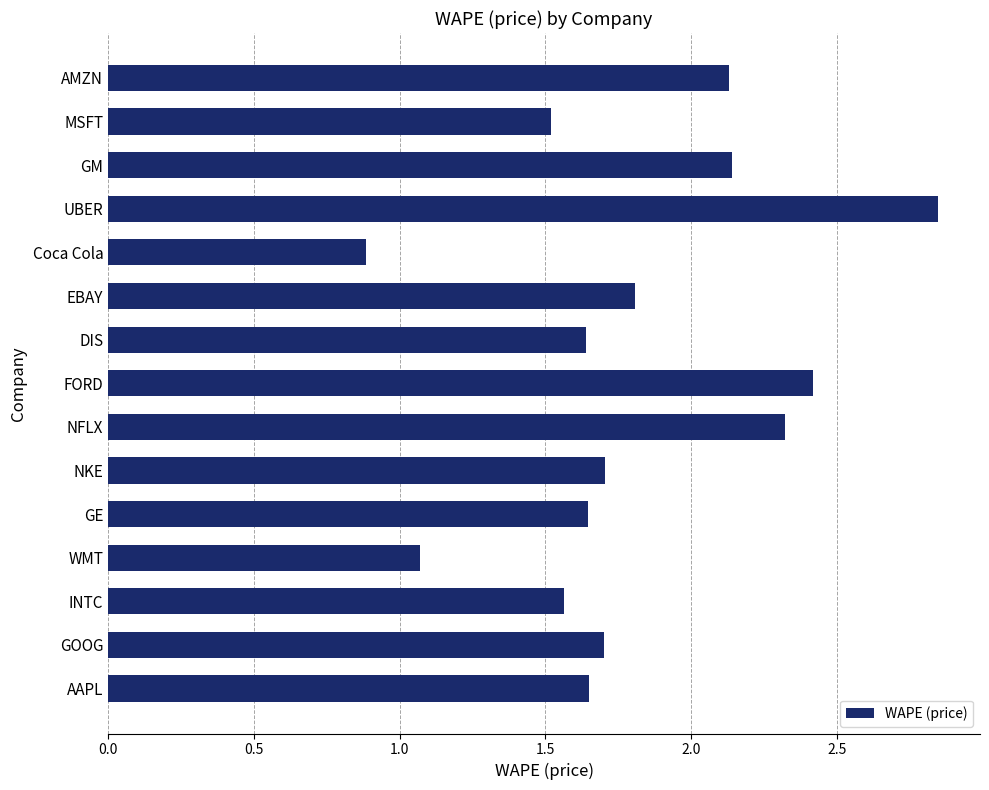

What is the label of the 14th bar from the top?

GOOG